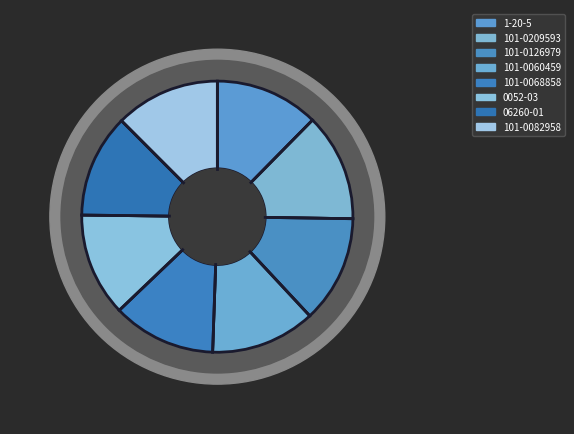

What percentage is the 101-0209593 slice, to the nearest percent?

13%